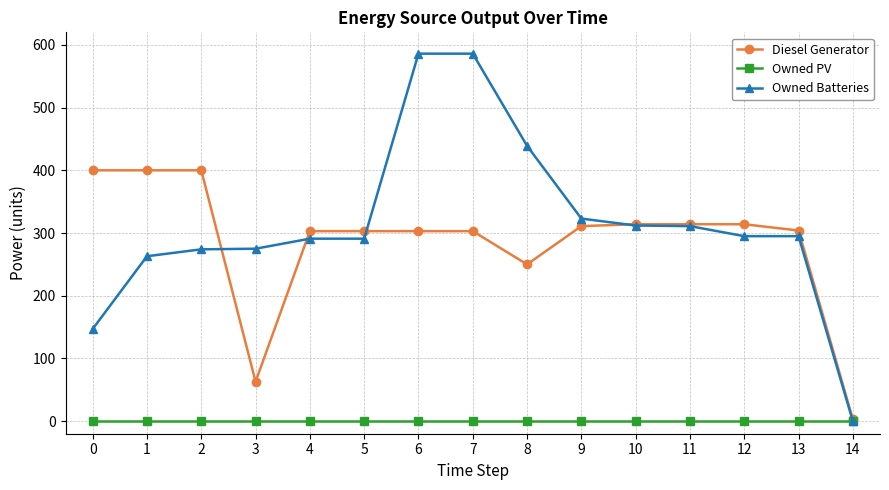

What is the highest value of the Diesel Generator series?

400